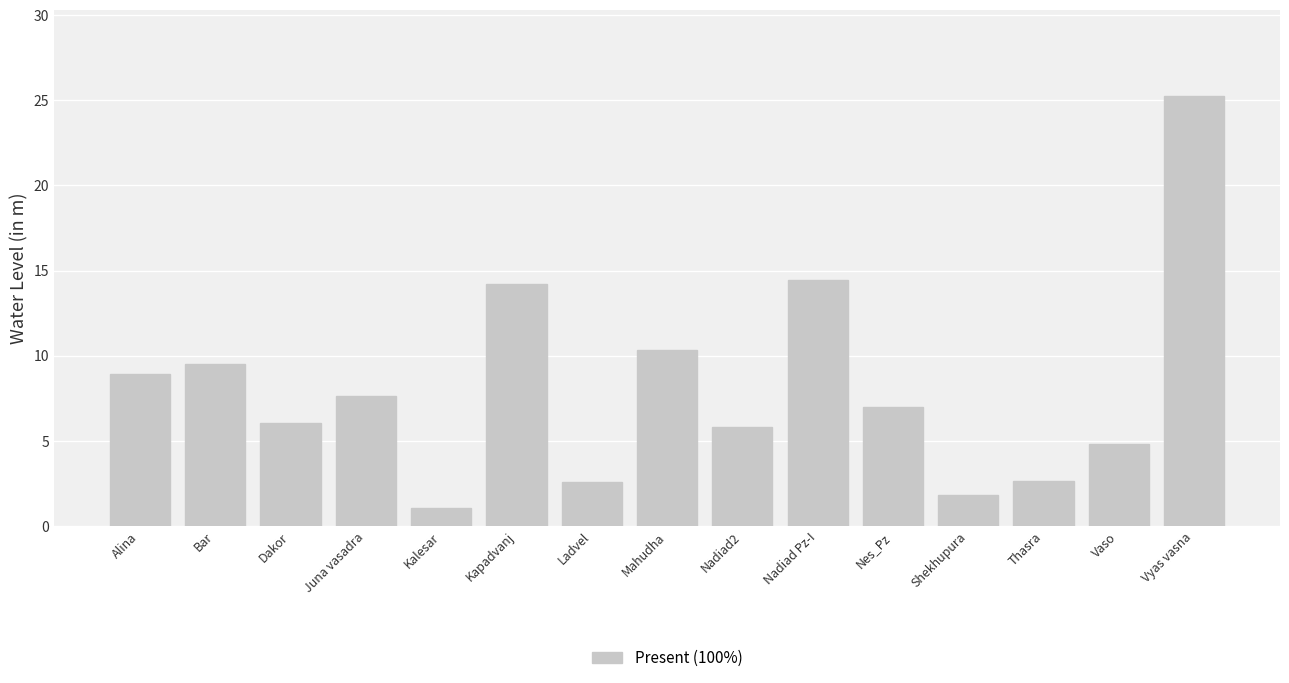

Between Bar and Nes_Pz, which is larger?

Bar